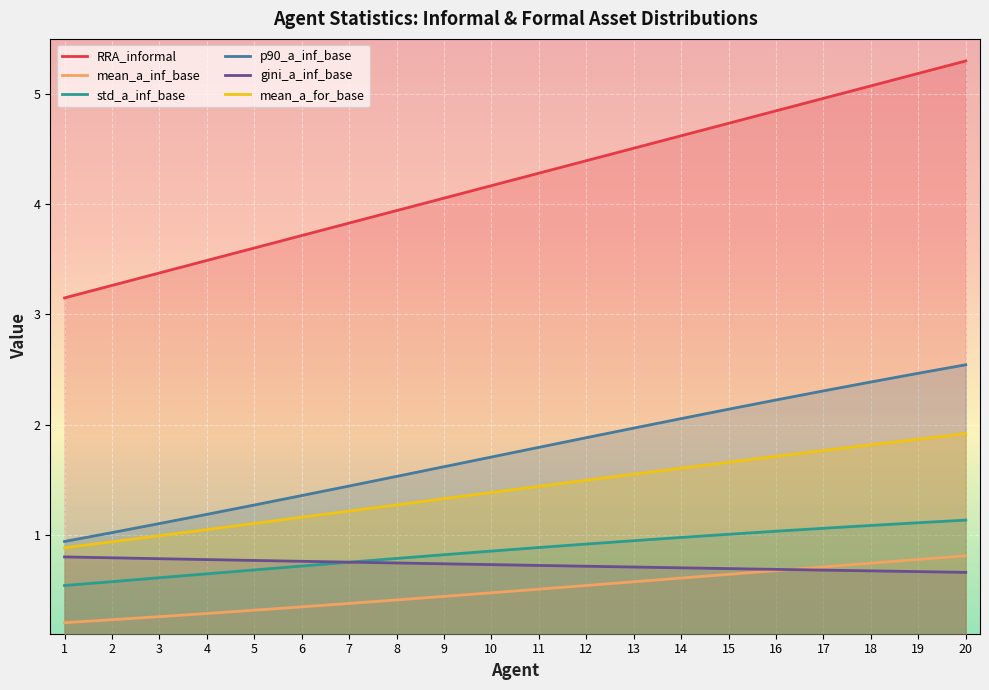

At which label does std_a_inf_base reach its peak?

20